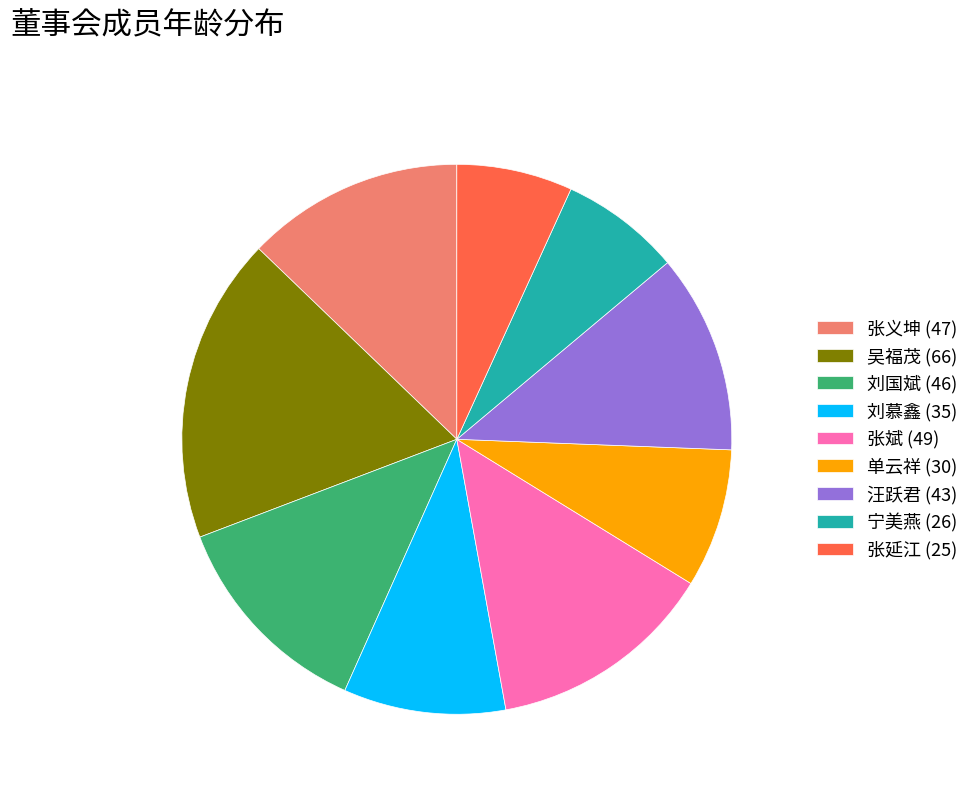

Does any single category account for the majority?

No